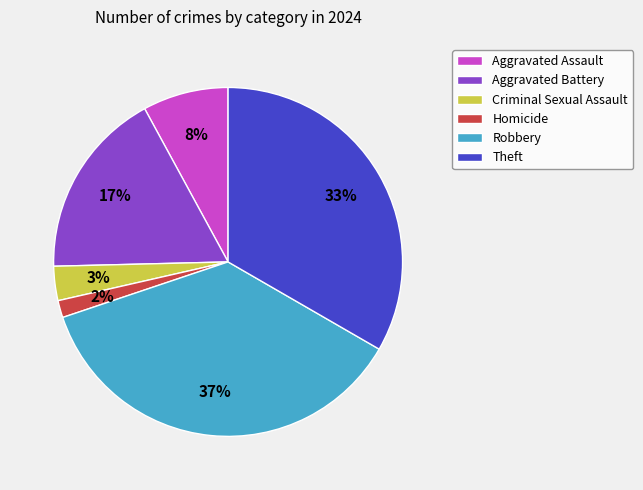

Count the number of slices in the pie.

6